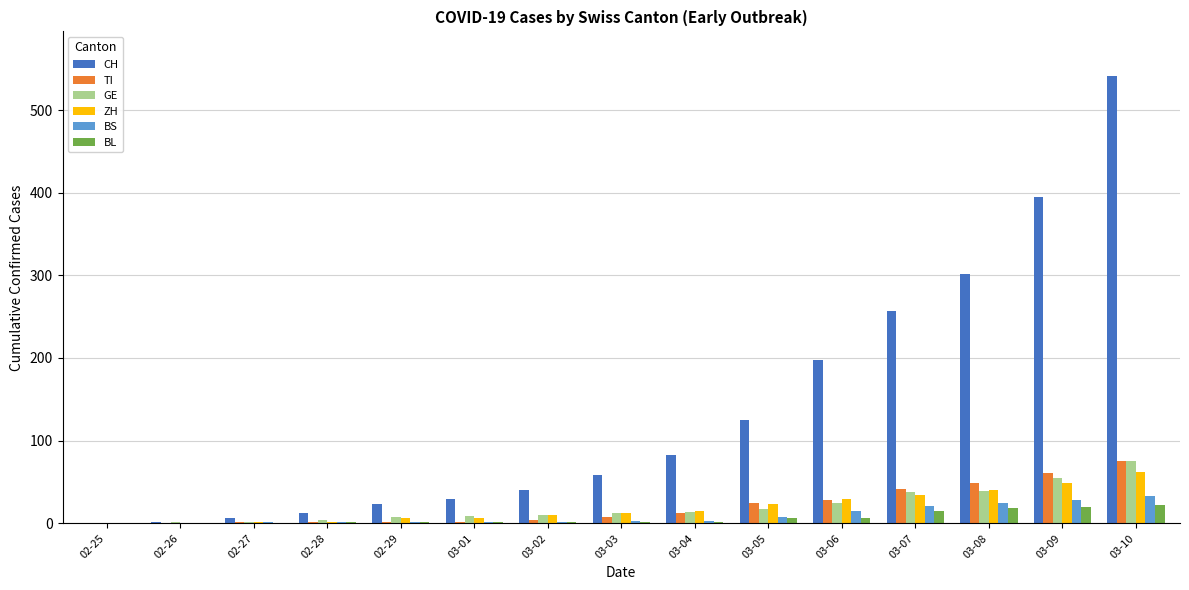

At which category does the chart reach its peak across all series?

03-10